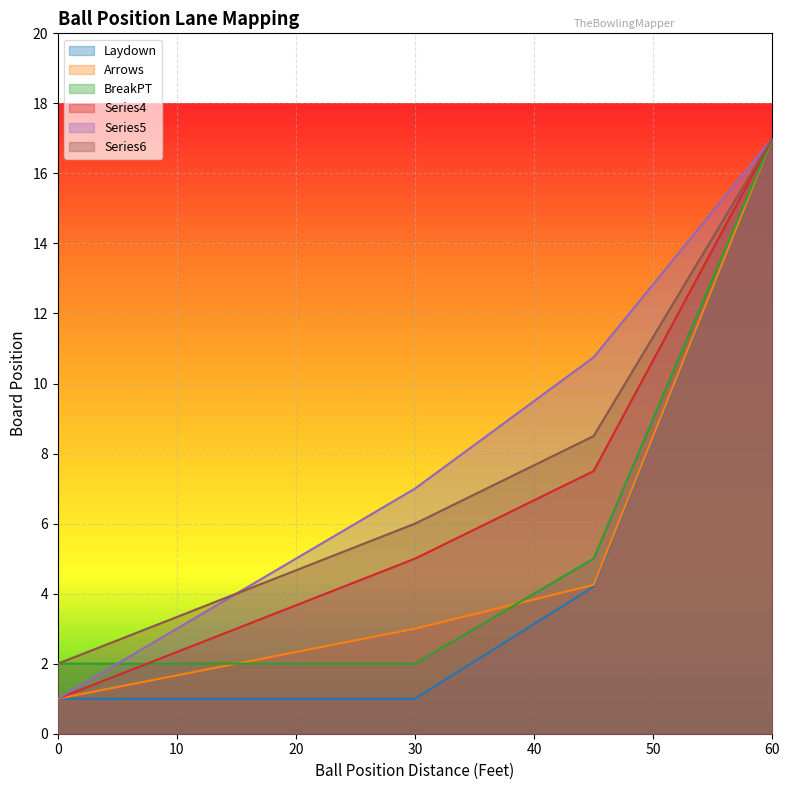

What is the label of the 16th point from the left?

56.25